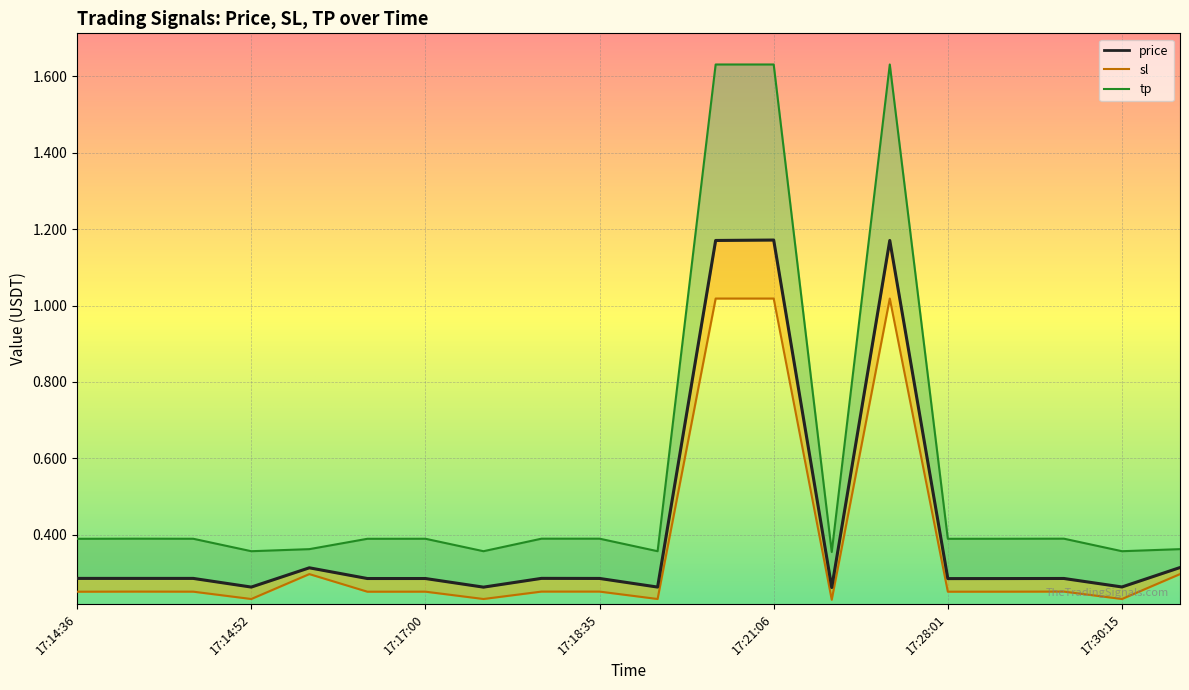

What is the label of the 17th point from the right?

17:14:52